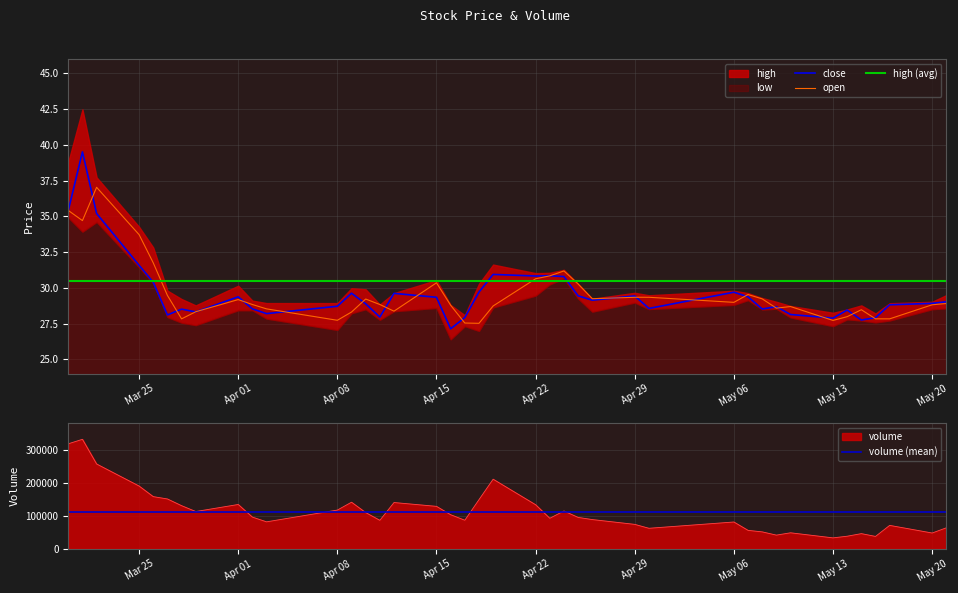

What is the highest value of the open series?

37.0